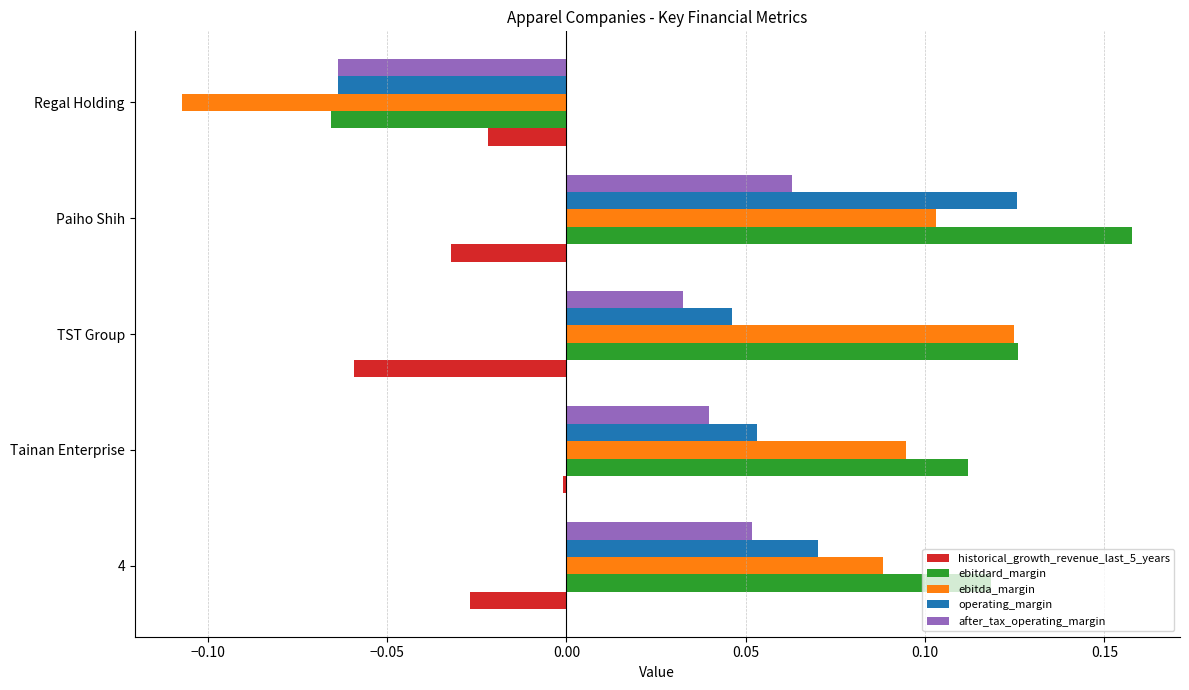

What is the sum of all ebitdard_margin values?

0.4